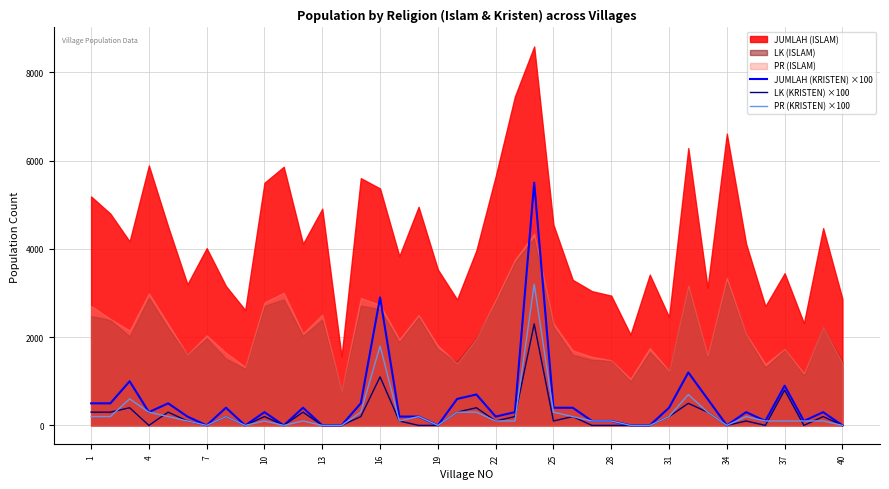

True or false: JUMLAH (KRISTEN) ×100 has a value of -3660 at 19.

False